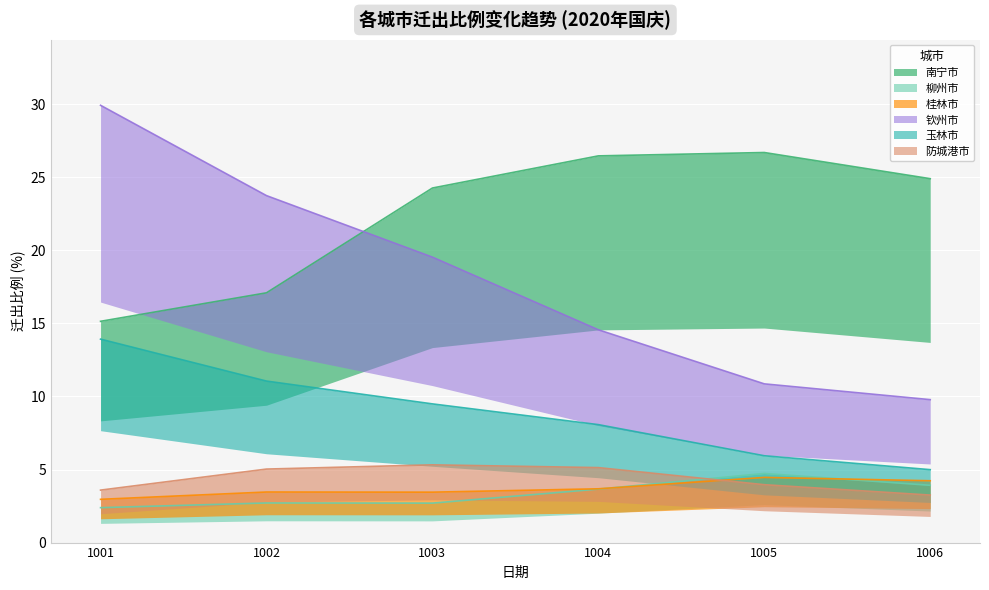

How many categories are shown in the chart?

6